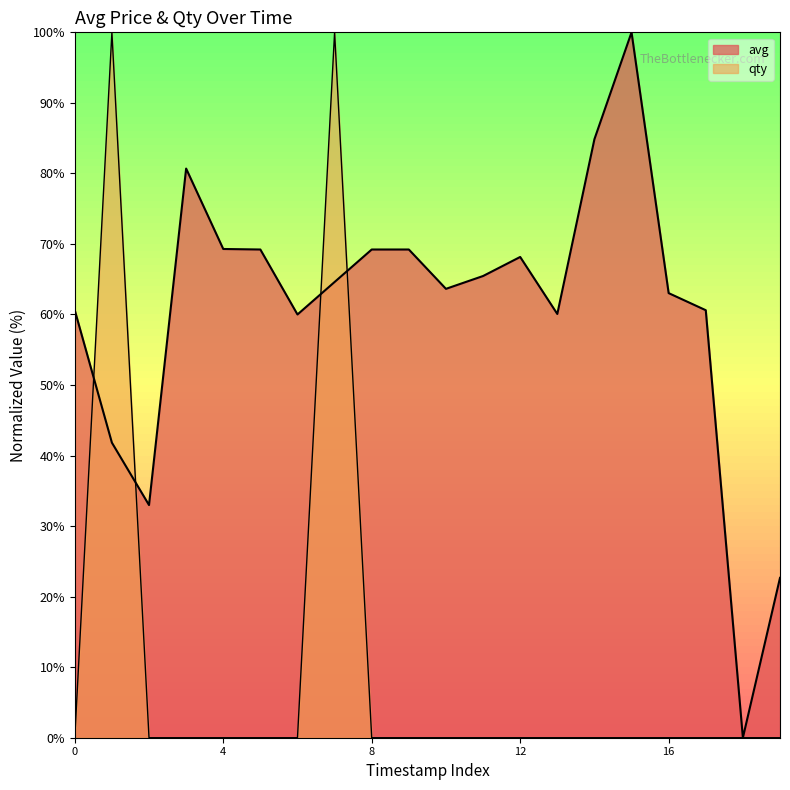

Read the avg value at 1575404700.

60.0